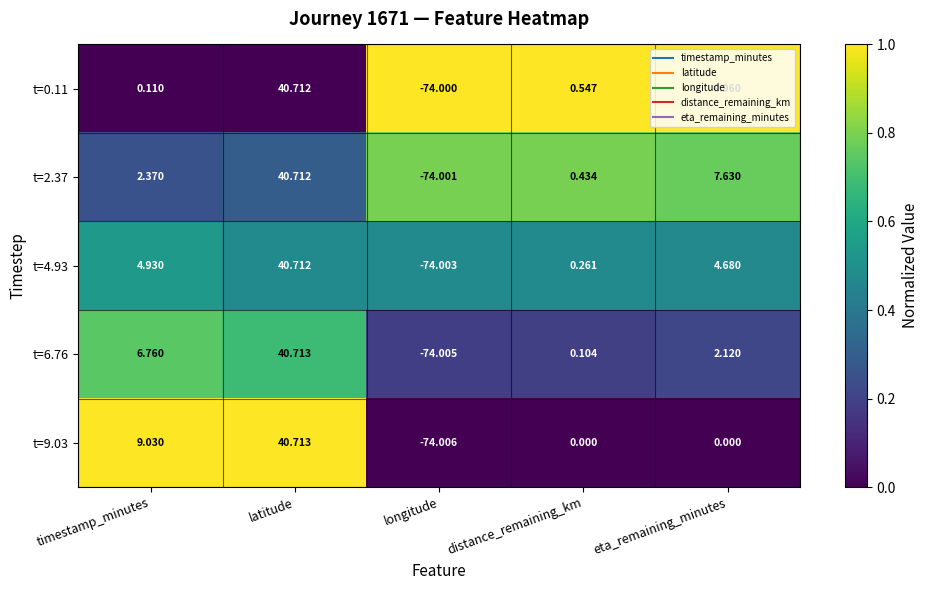

At which category does the chart reach its minimum across all series?

longitude